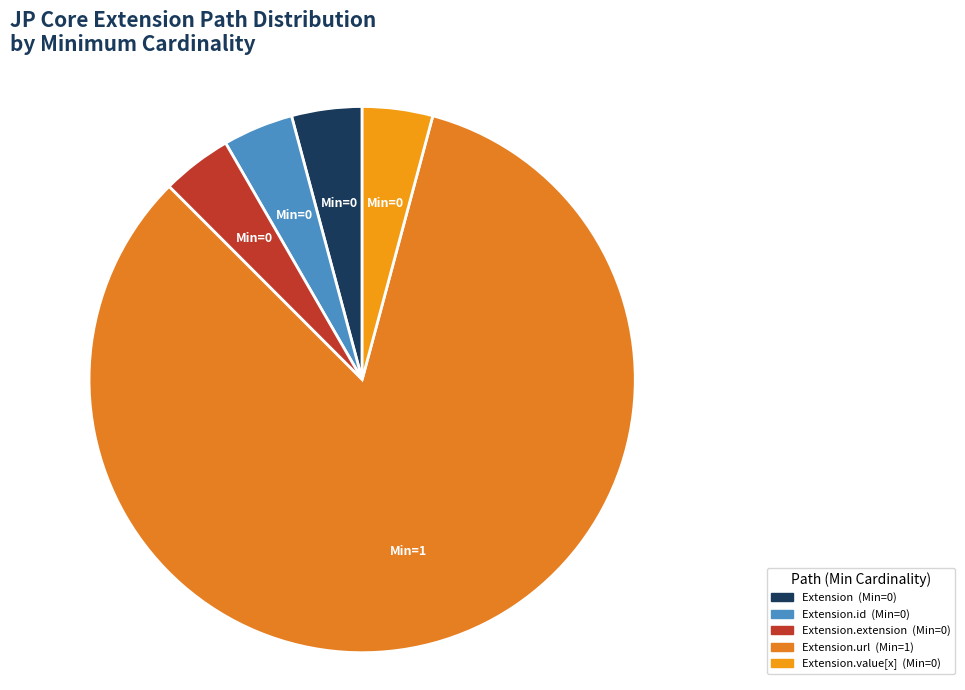

Count the number of slices in the pie.

5